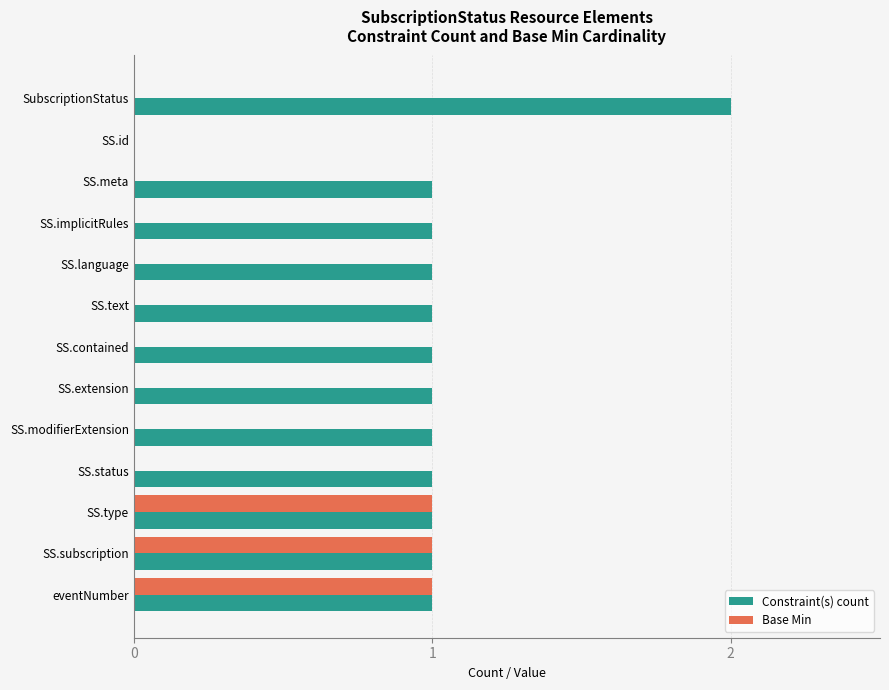

How many Base Min values are between 0 and 1?

13